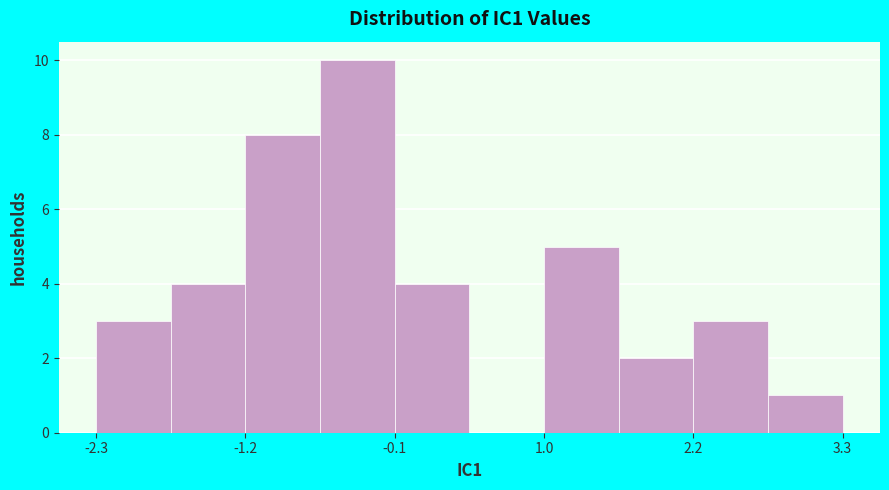

Around what value on the x-axis is the tallest bar? Give the approximate position of its centre, as read against the axis.

-0.4